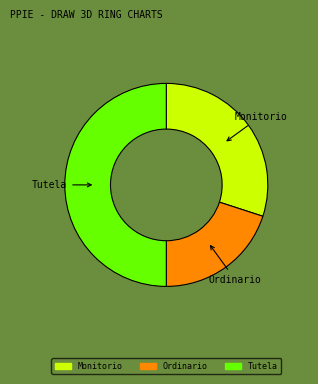

Is the sum of Monitorio and Tutela greater than half?

Yes